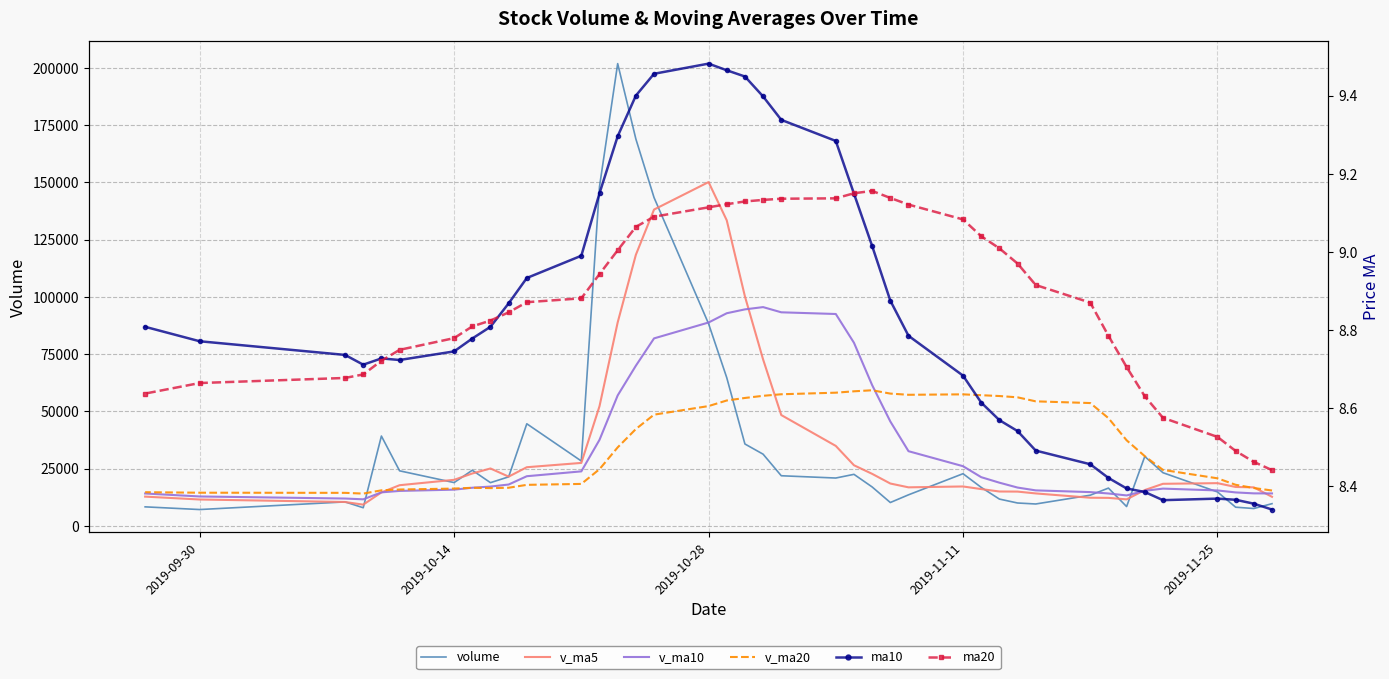

Is the value of v_ma5 at 12 greater than the value of volume at 2019-09-30?

Yes